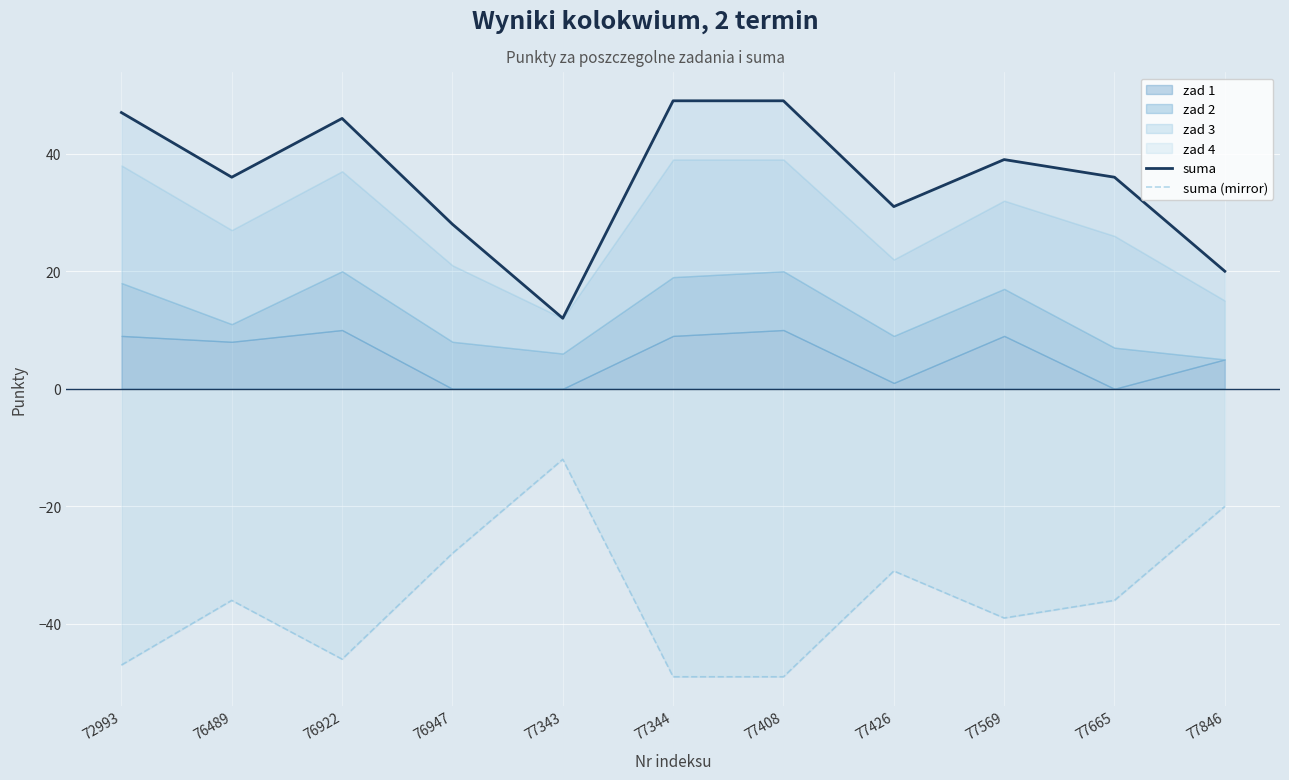

True or false: suma and suma (mirror) cross at least once.

False